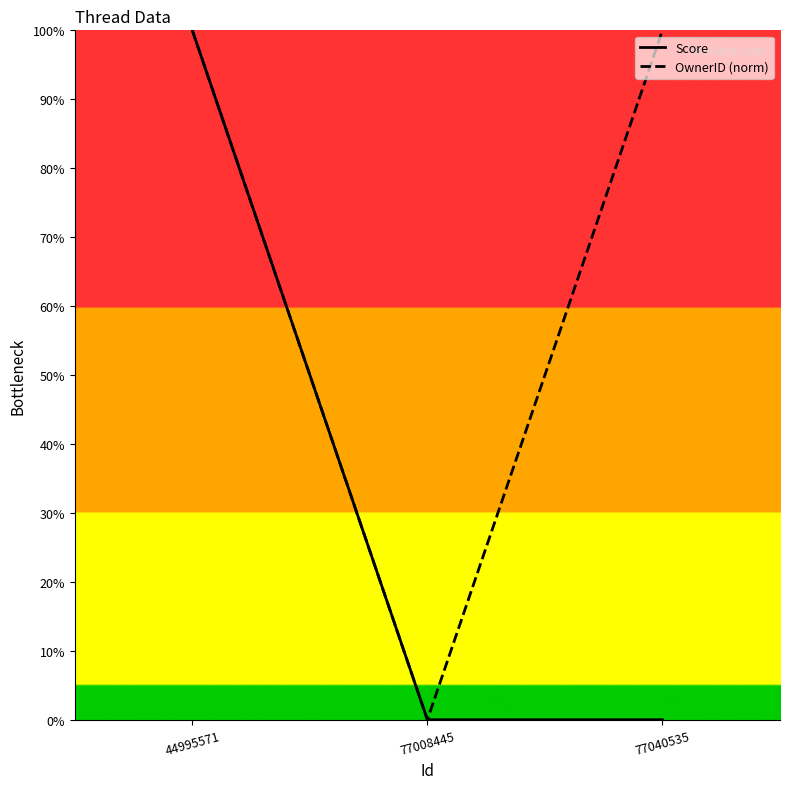

The Score series shows 100 at 44995571. True or false?

True